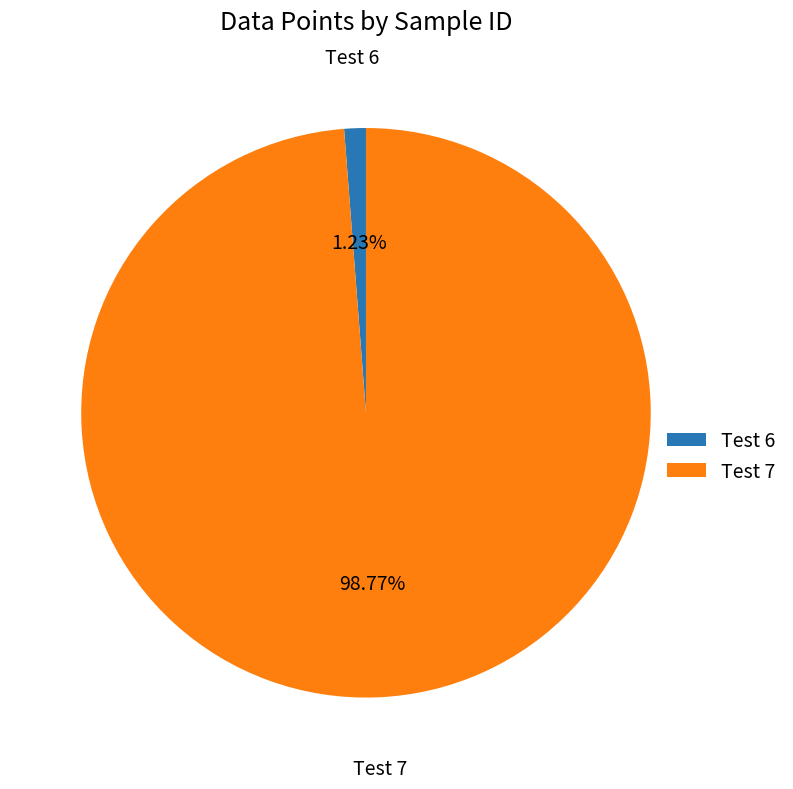

Do Test 7 and Test 6 together represent more than half of the pie?

Yes